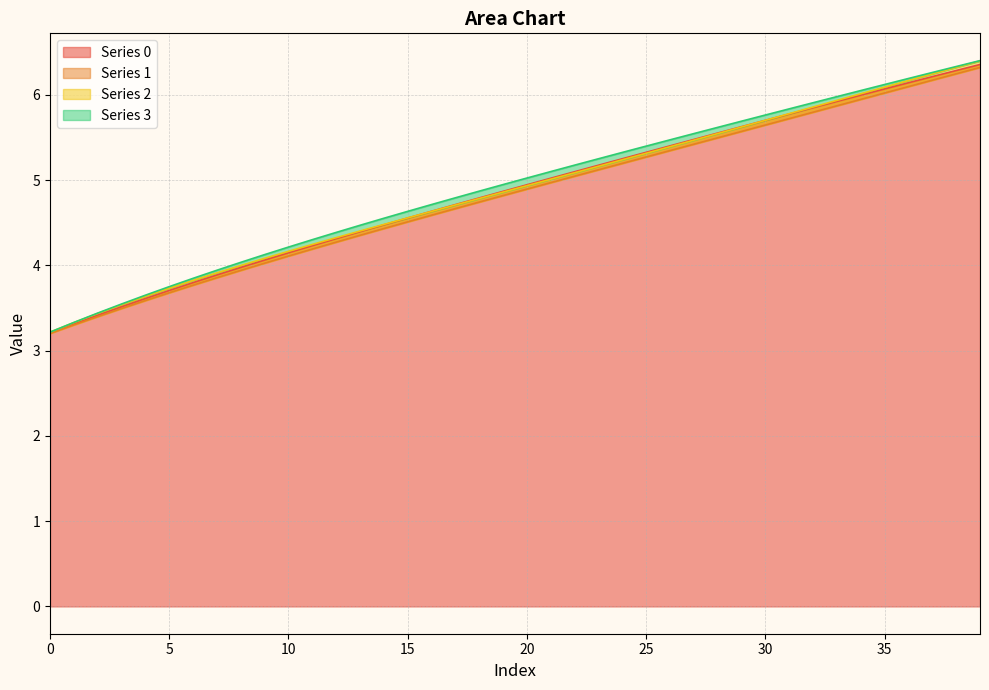

True or false: 2 has more than 2 interior local peaks.

False